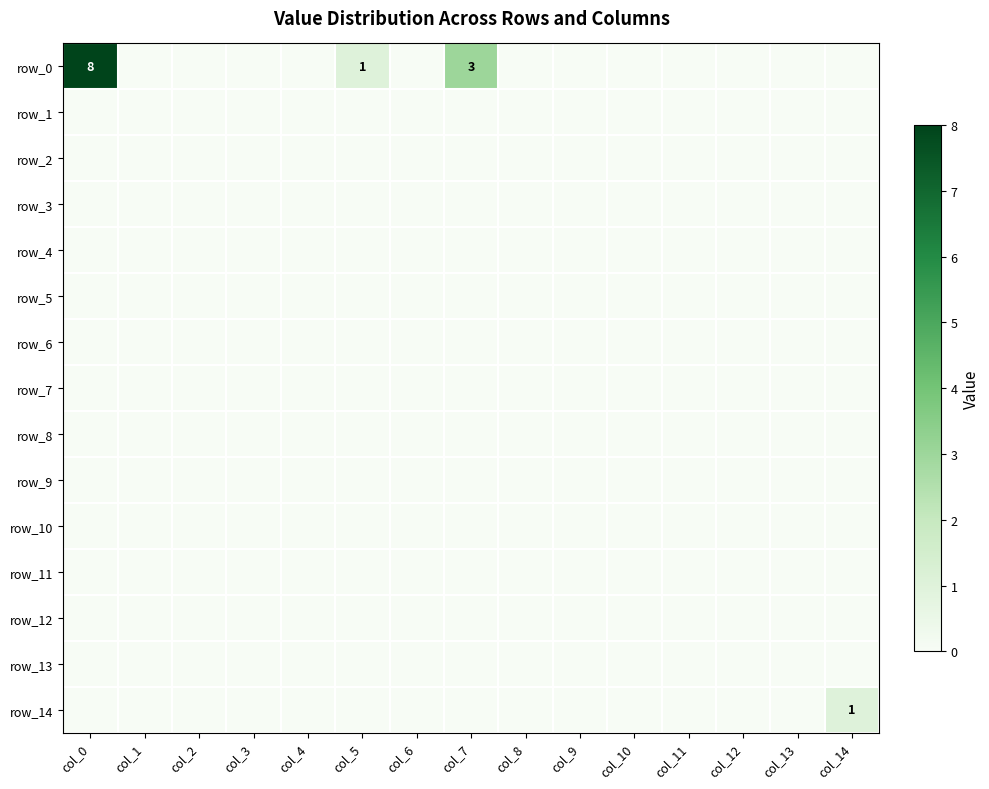

Reading left to right, transcribe all the data shown in this chart.

row_0: 8	0	0	0	0	1	0	3	0	0	0	0	0	0	0
row_1: 0	0	0	0	0	0	0	0	0	0	0	0	0	0	0
row_2: 0	0	0	0	0	0	0	0	0	0	0	0	0	0	0
row_3: 0	0	0	0	0	0	0	0	0	0	0	0	0	0	0
row_4: 0	0	0	0	0	0	0	0	0	0	0	0	0	0	0
row_5: 0	0	0	0	0	0	0	0	0	0	0	0	0	0	0
row_6: 0	0	0	0	0	0	0	0	0	0	0	0	0	0	0
row_7: 0	0	0	0	0	0	0	0	0	0	0	0	0	0	0
row_8: 0	0	0	0	0	0	0	0	0	0	0	0	0	0	0
row_9: 0	0	0	0	0	0	0	0	0	0	0	0	0	0	0
row_10: 0	0	0	0	0	0	0	0	0	0	0	0	0	0	0
row_11: 0	0	0	0	0	0	0	0	0	0	0	0	0	0	0
row_12: 0	0	0	0	0	0	0	0	0	0	0	0	0	0	0
row_13: 0	0	0	0	0	0	0	0	0	0	0	0	0	0	0
row_14: 0	0	0	0	0	0	0	0	0	0	0	0	0	0	1